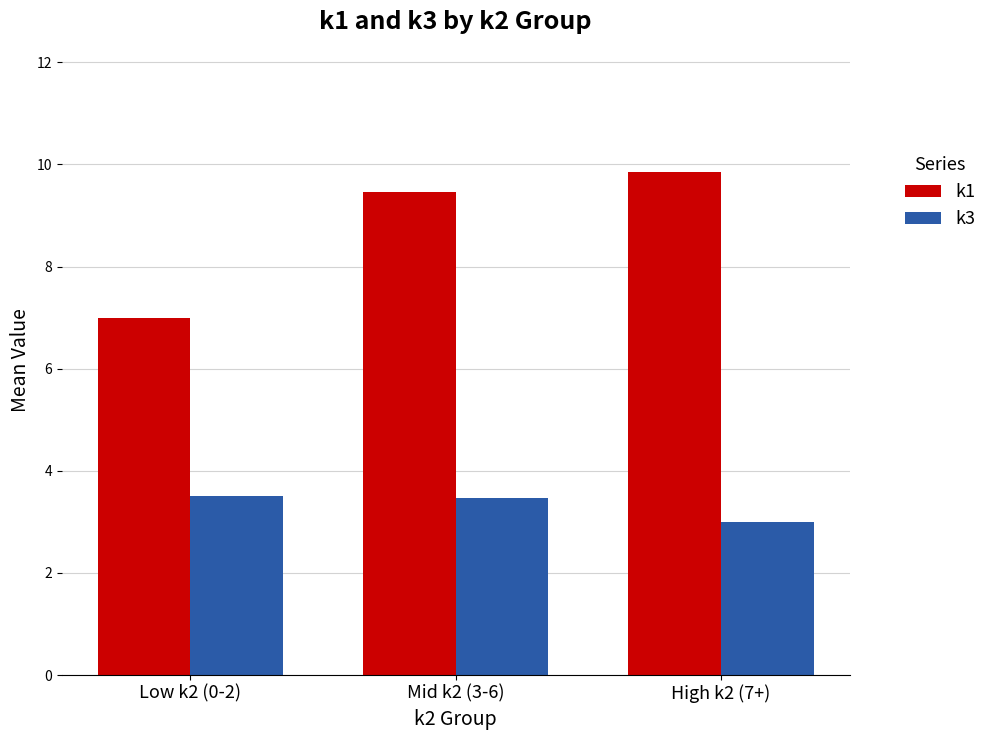

Reading left to right, extract all data points from this chart.

k1: 7.0	9.5	9.9
k3: 3.5	3.5	3.0